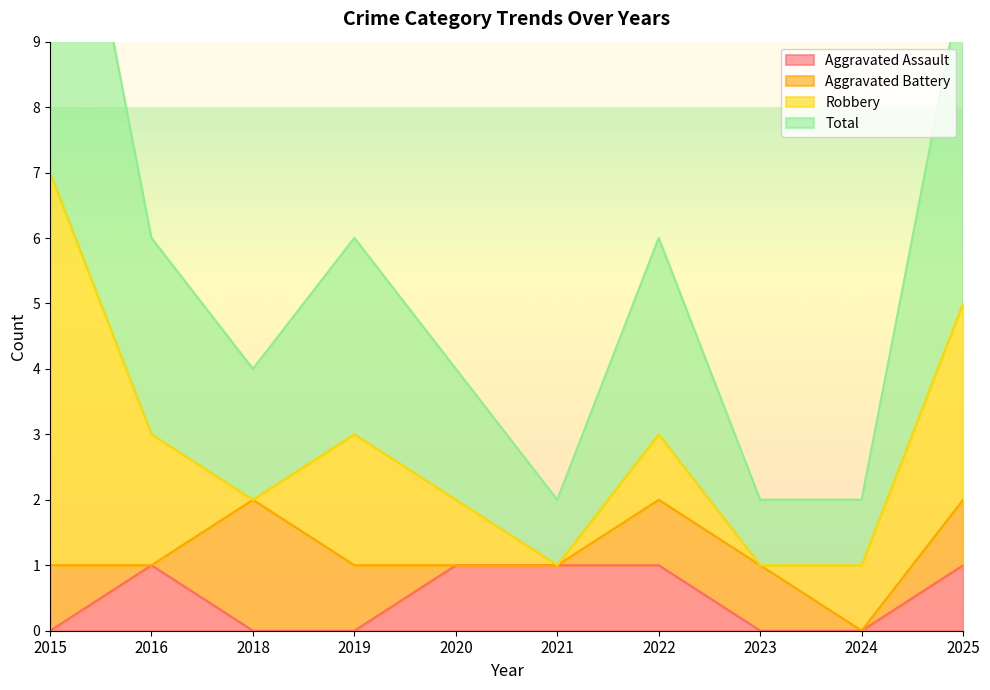

Is it true that Aggravated Assault equals 1 at 2020?

True